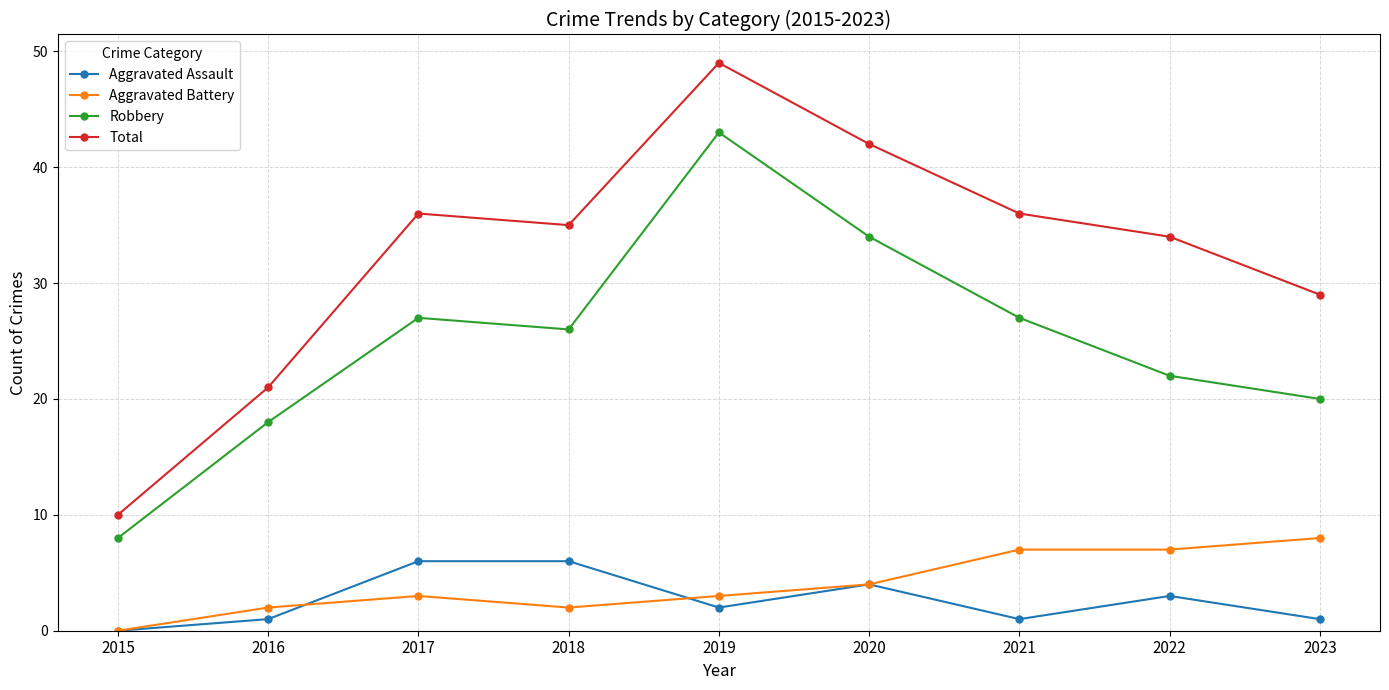

The value of Aggravated Battery at 2015 is 5. True or false?

False